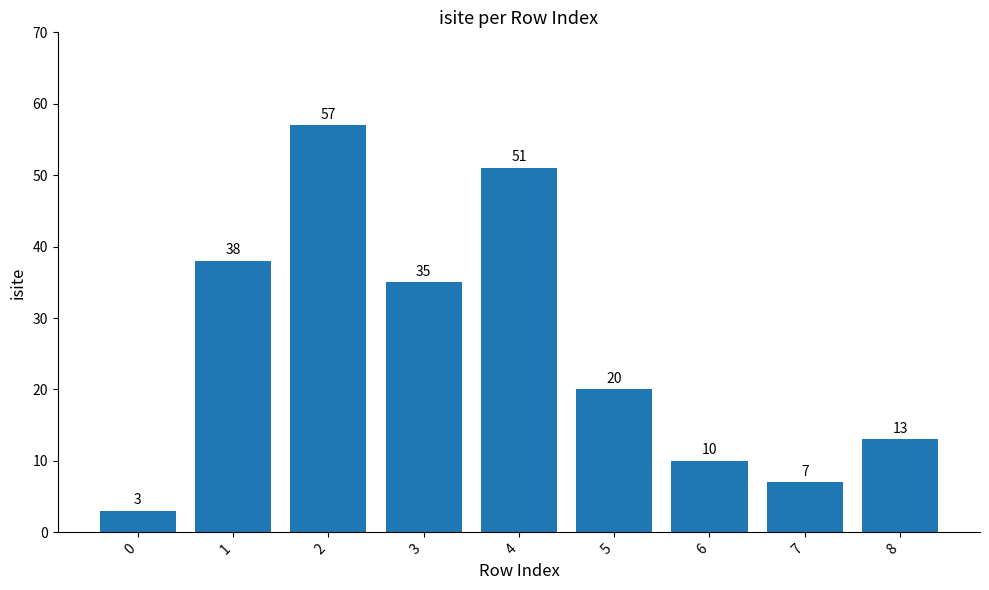

What is the value of the 5th bar from the left?

51